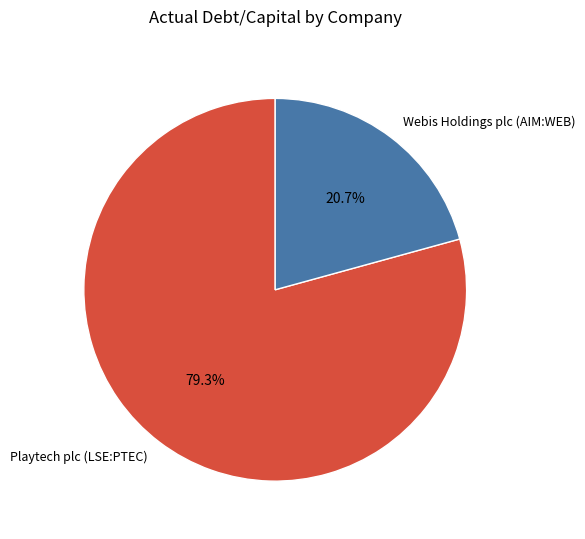

Which category has the smallest portion of the pie?

Webis Holdings plc (AIM:WEB)